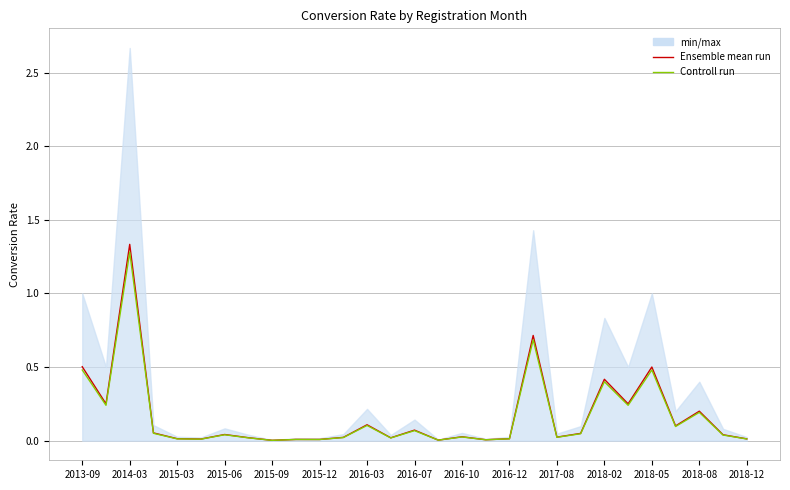

What is the average value of the Controll run series?

0.2